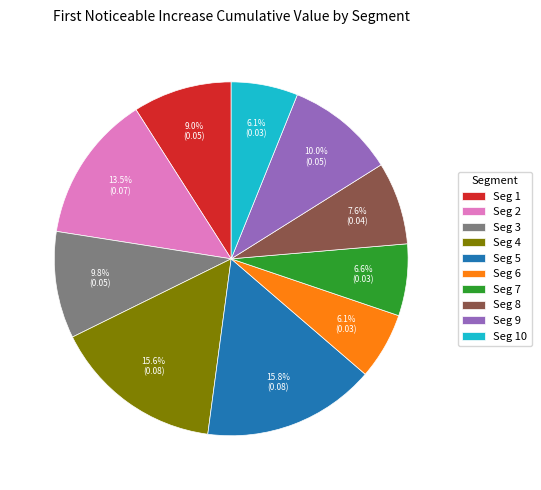

How many slices are in this pie chart?

10